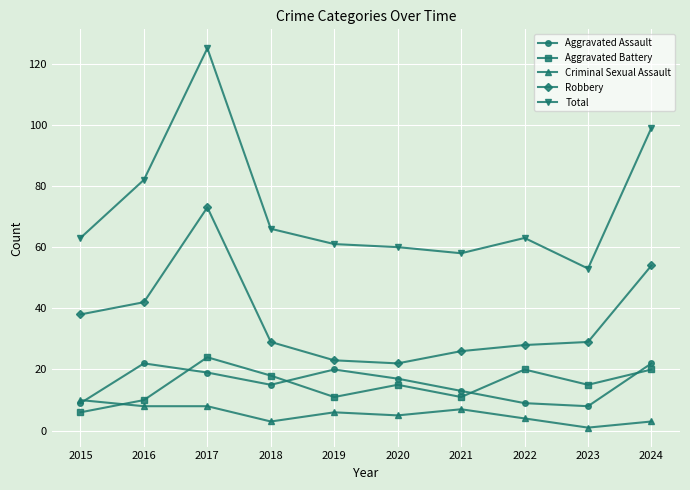

What is the greatest value displayed?

125